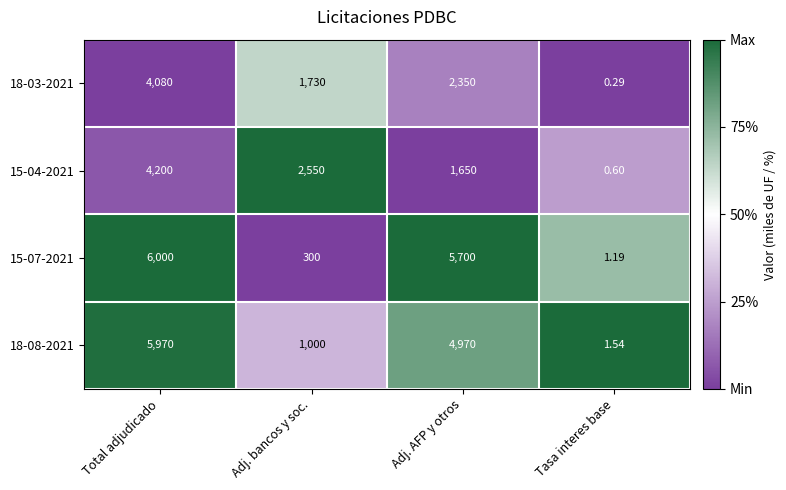

Rank the categories by 15-07-2021 value from highest to lowest.

Total adjudicado, Adj. AFP y otros, Adj. bancos y soc., Tasa interes base